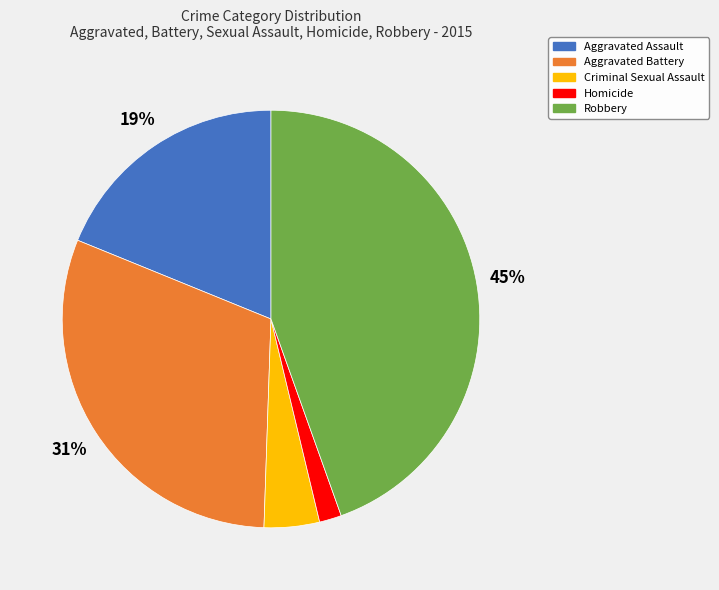

To the nearest percent, what is the difference between the Aggravated Battery and Aggravated Assault slice percentages?

12%